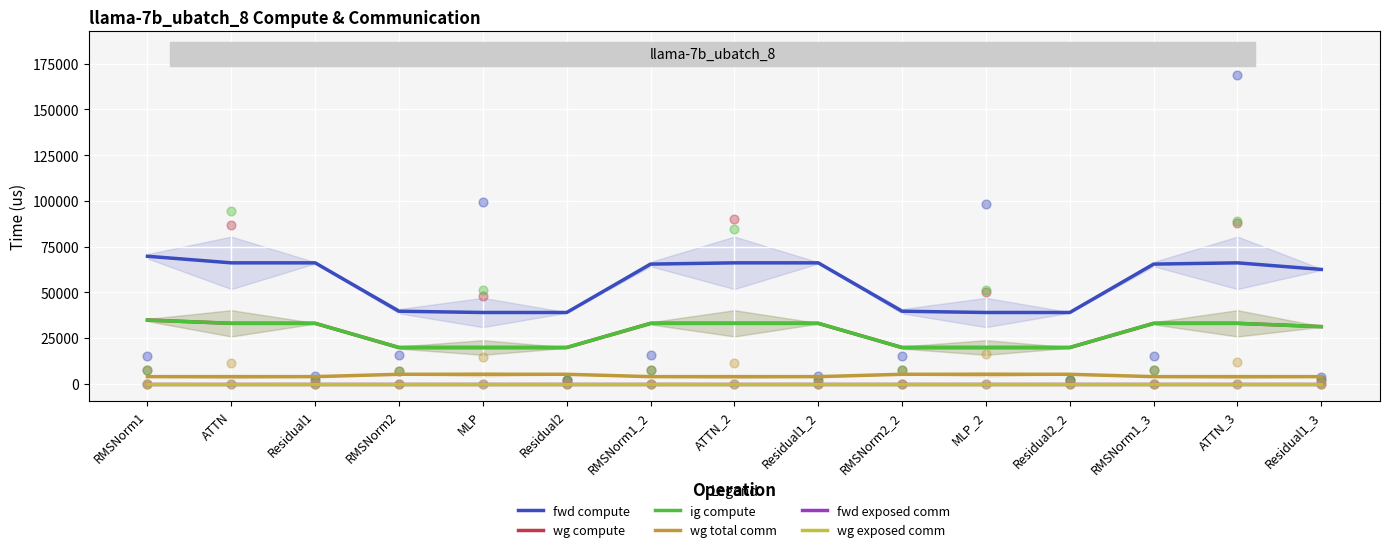

Which series reaches the minimum Y coordinate?

fwd exposed comm